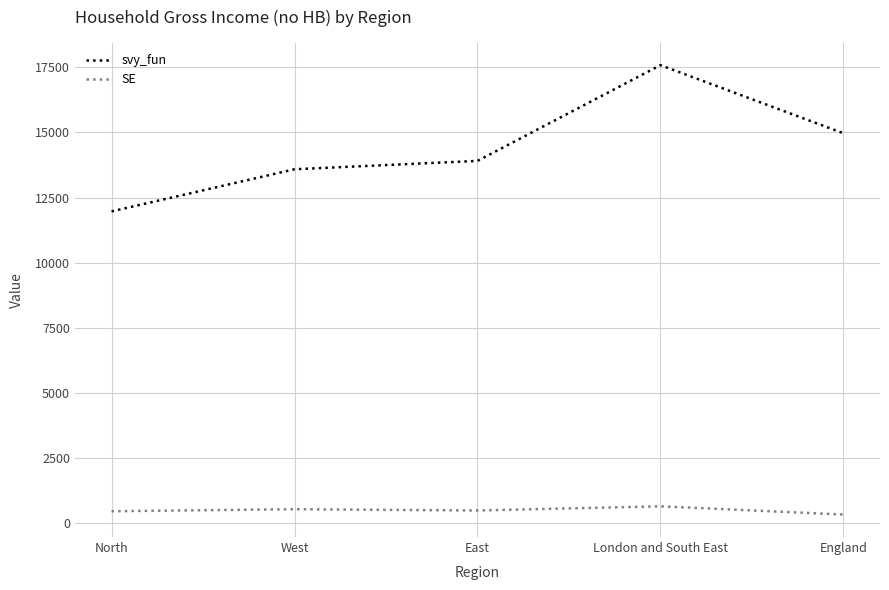

Which series has the largest range (max minus min)?

svy_fun